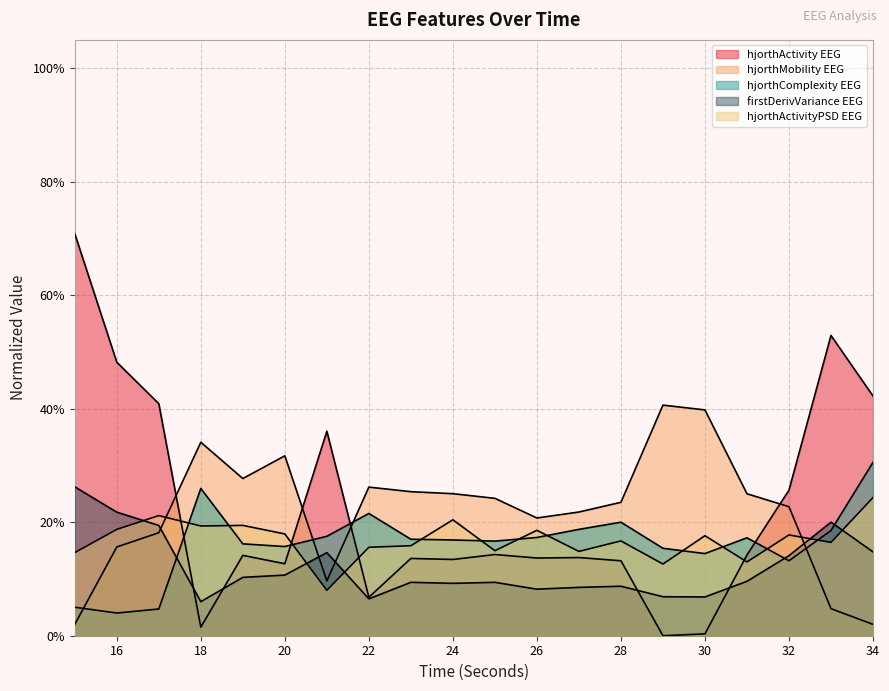

Which series ends up on top after the final intersection of hjorthComplexity_EEG and hjorthActivityPSD_EEG?

hjorthComplexity_EEG